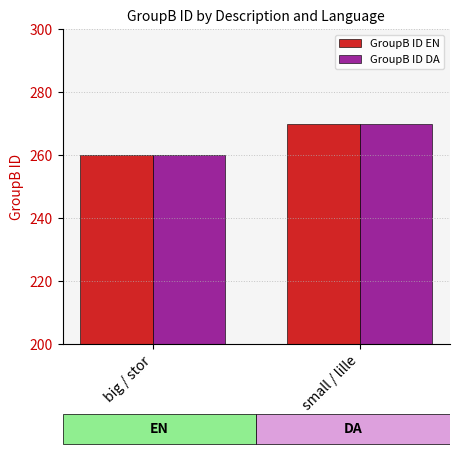

Are the bars grouped side by side (vs. stacked)?

Yes